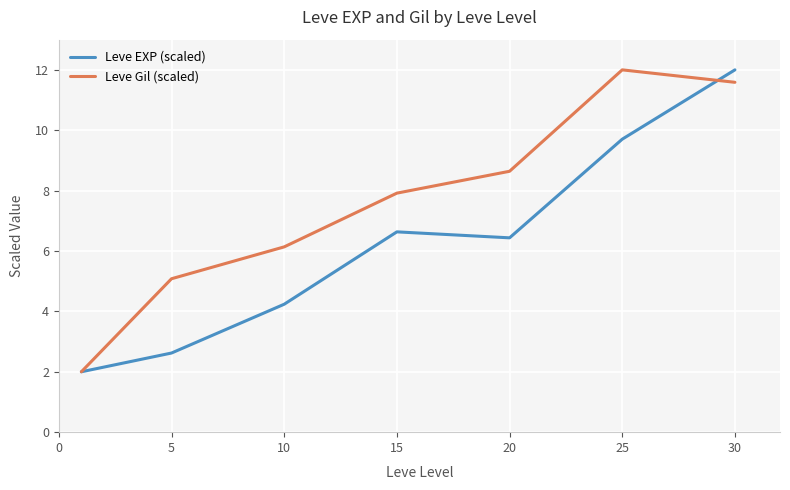

At how many categories does at least one series exceed 3?

6